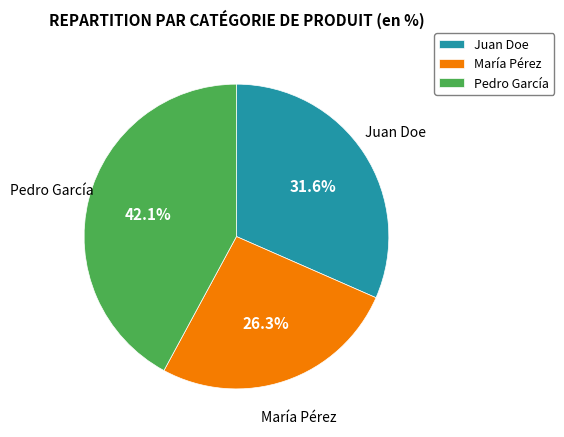

Is María Pérez the majority of the pie?

No